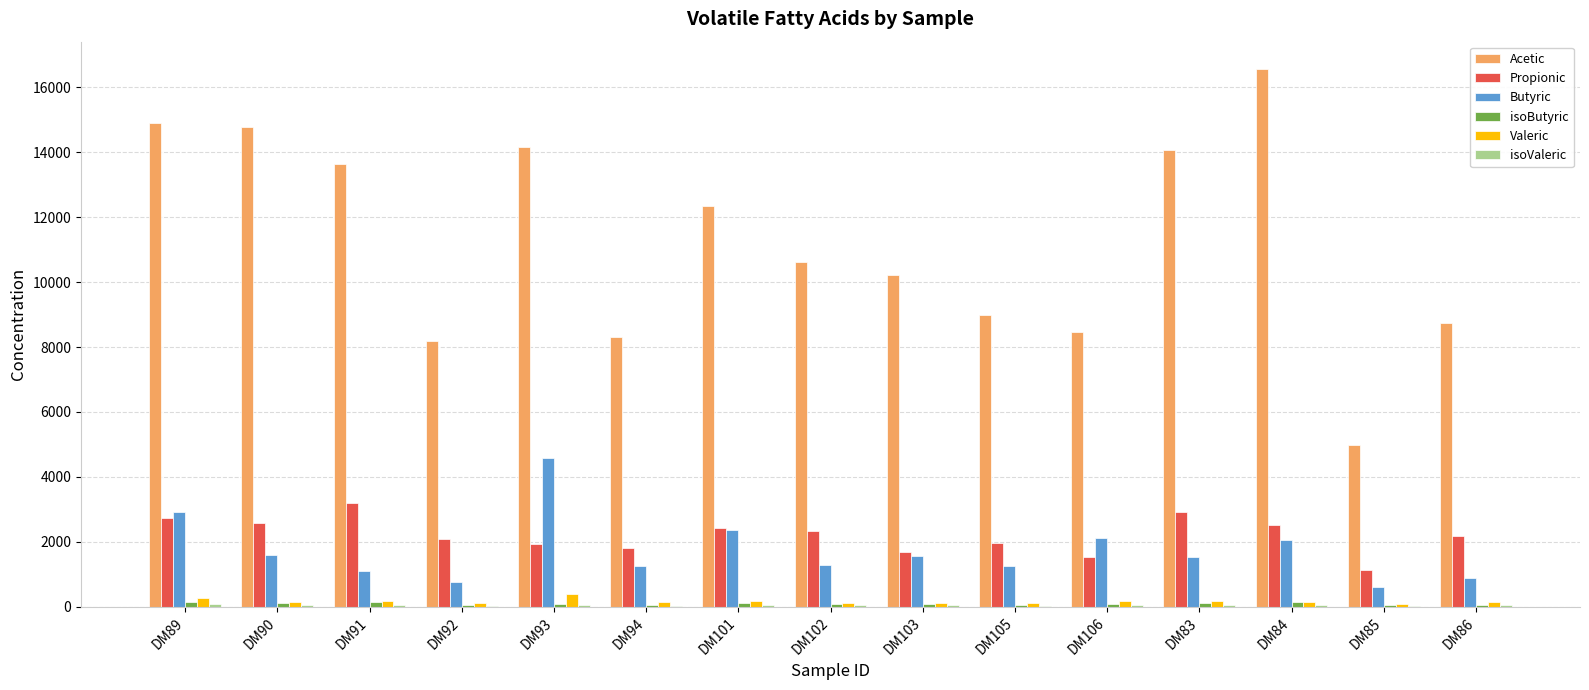

What is the sum of the Butyric values at DM92 and DM90?

2348.0